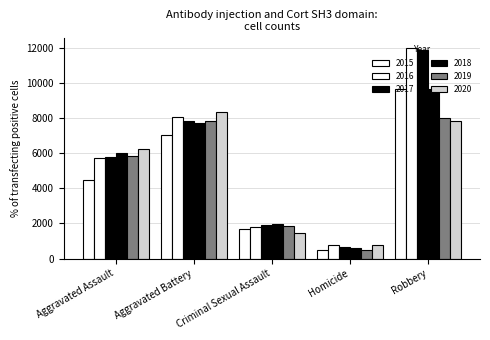

Which series changed the most between Homicide and Robbery?

2017